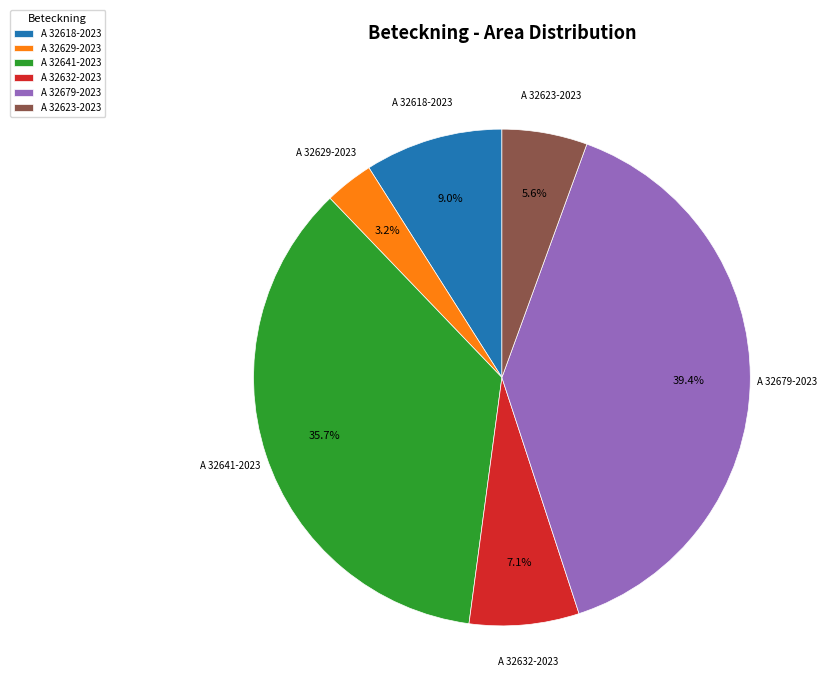

Count the number of slices in the pie.

6